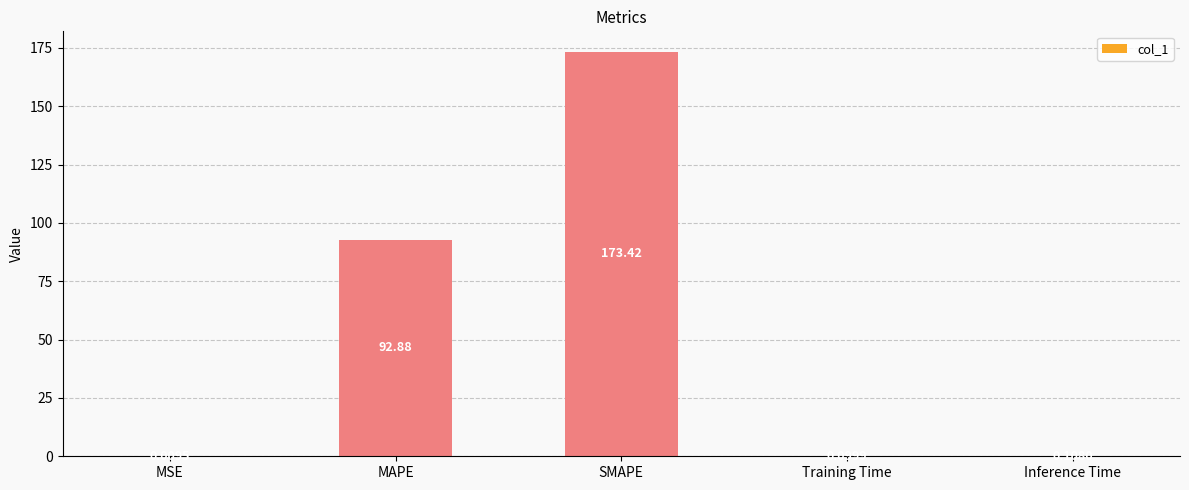

Which has a higher value, SMAPE or MSE?

SMAPE